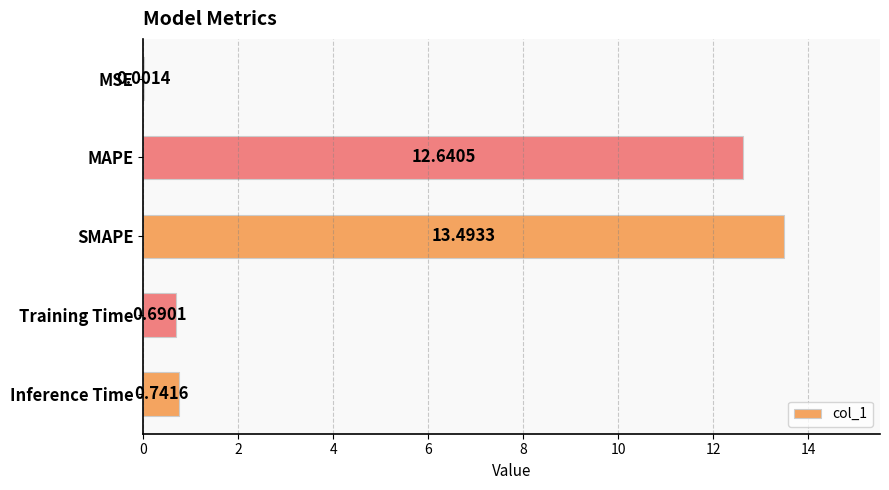

Which category has the highest value across all series?

SMAPE